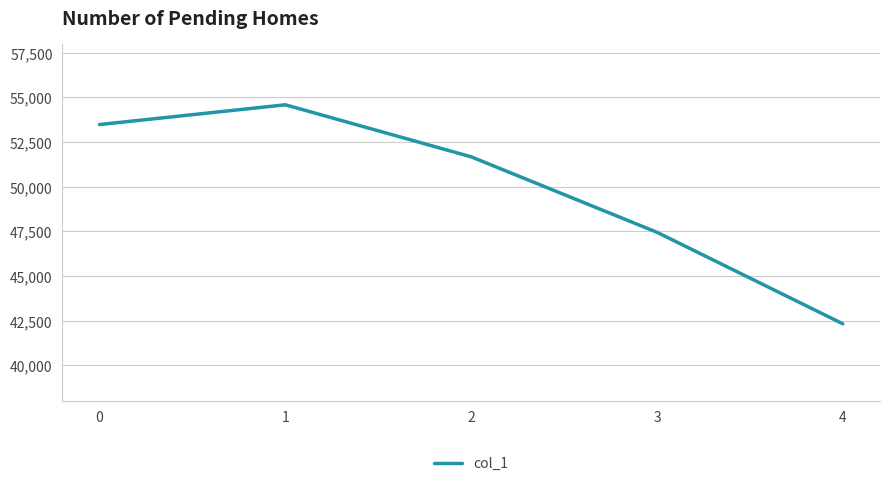

What is the sum of the values at 3 and 0?

100925